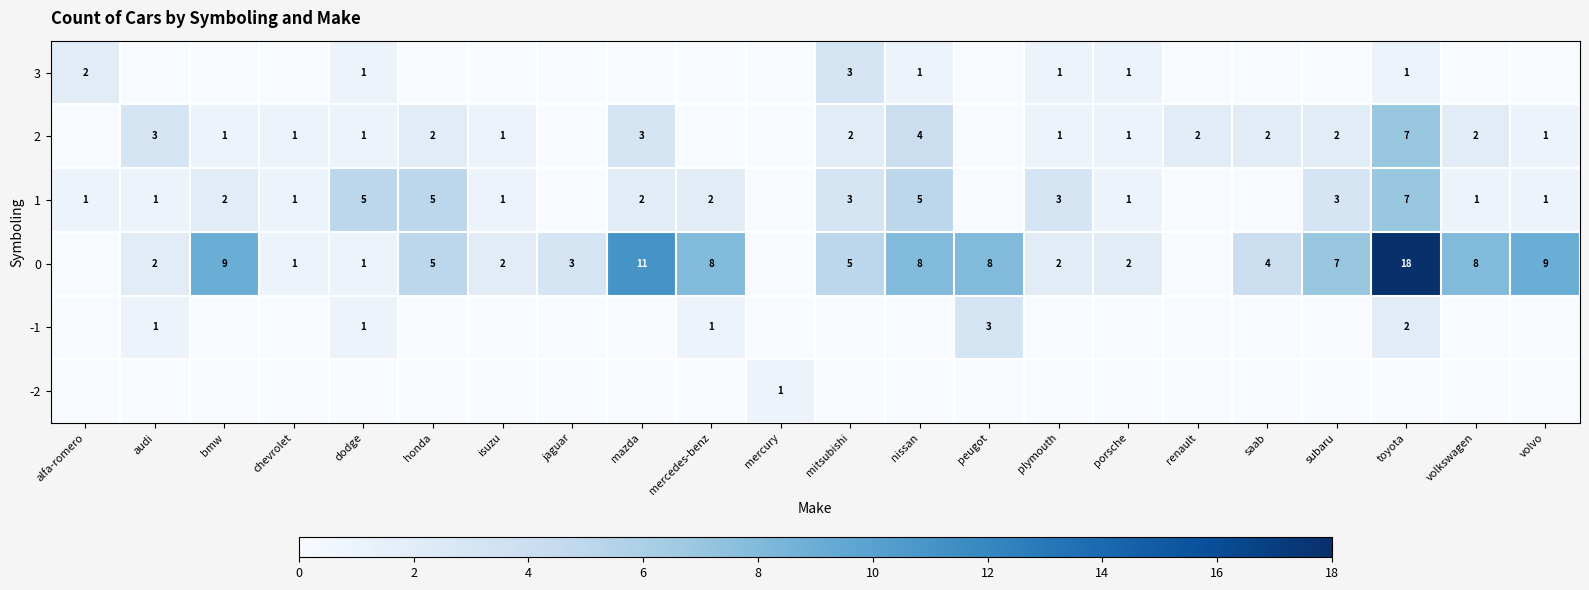

True or false: 0 has a value of 14 at mercedes-benz.

False